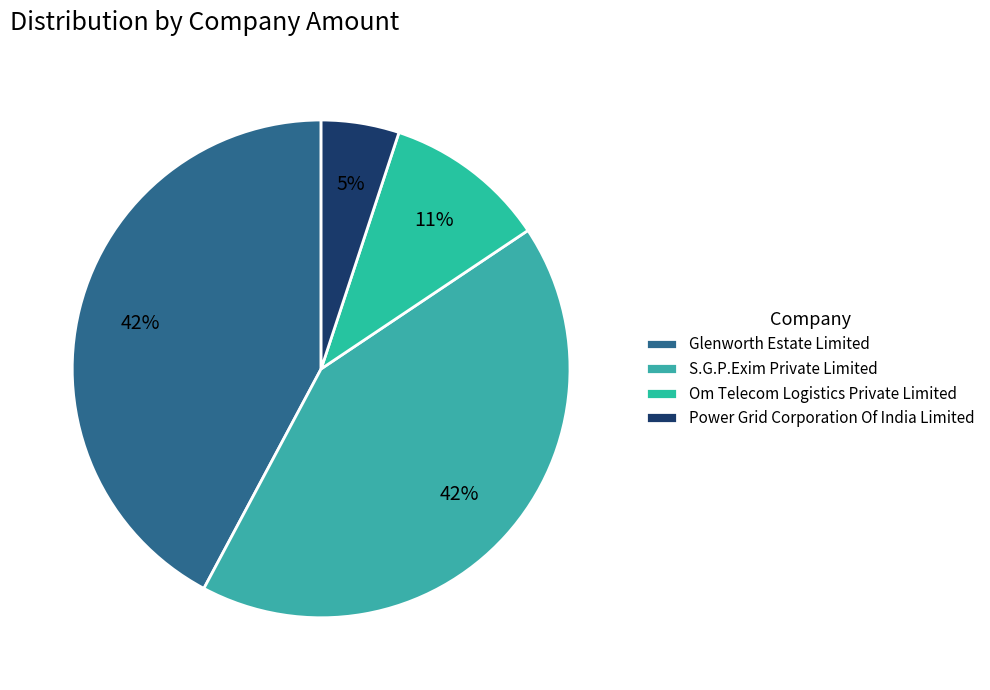

How many segments does this pie chart have?

4